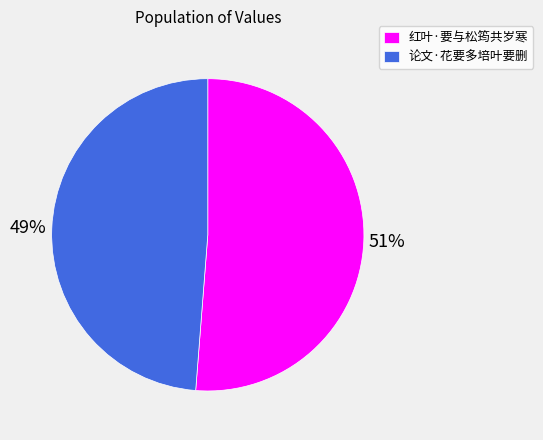

Rank the categories by value from lowest to highest.

论文·花要多培叶要删, 红叶·要与松筠共岁寒